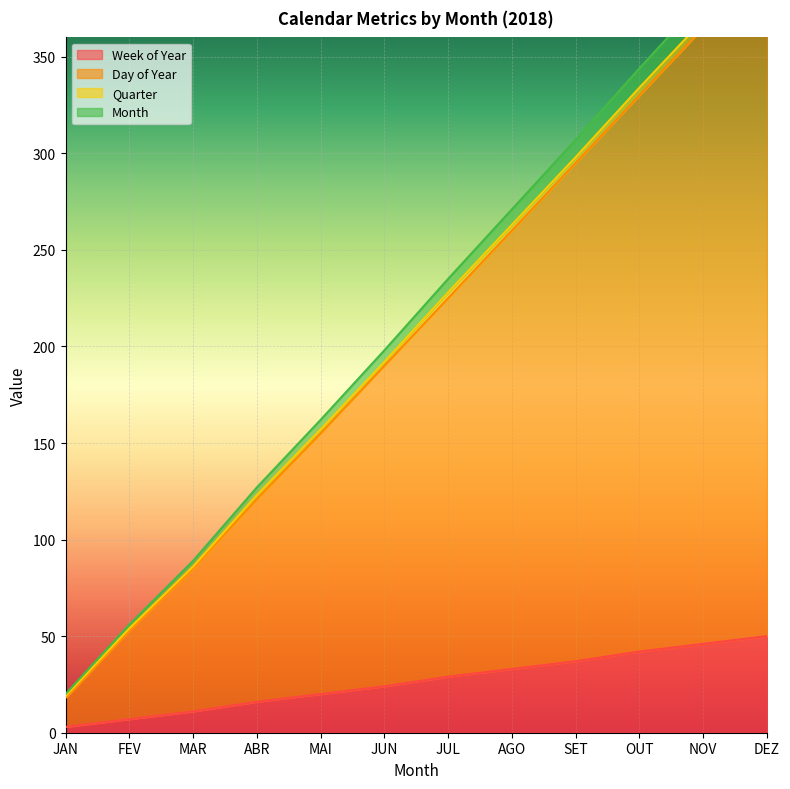

True or false: Week of Year has more than 1 points higher than both neighbors.

False